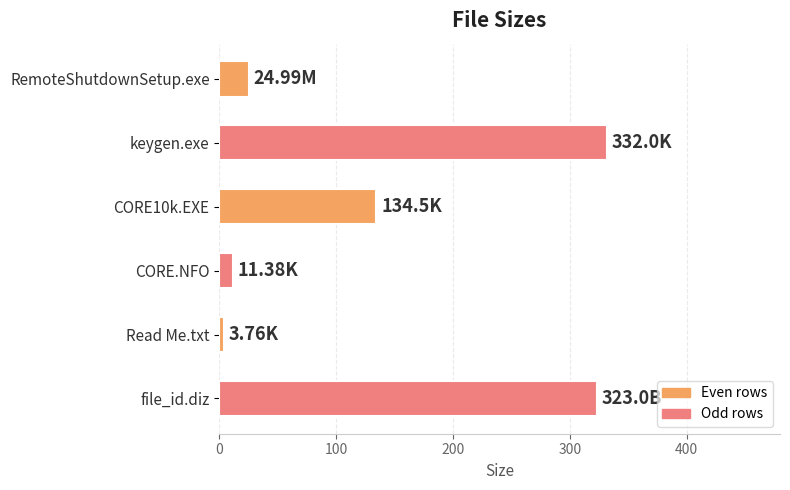

What is the difference between the second highest and second lowest values?

311.6